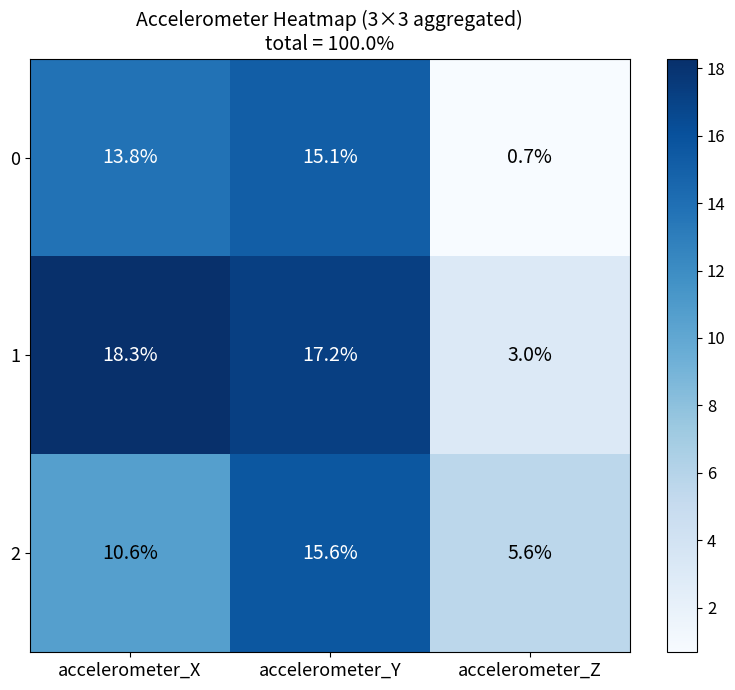

Which series has the widest spread of values?

1